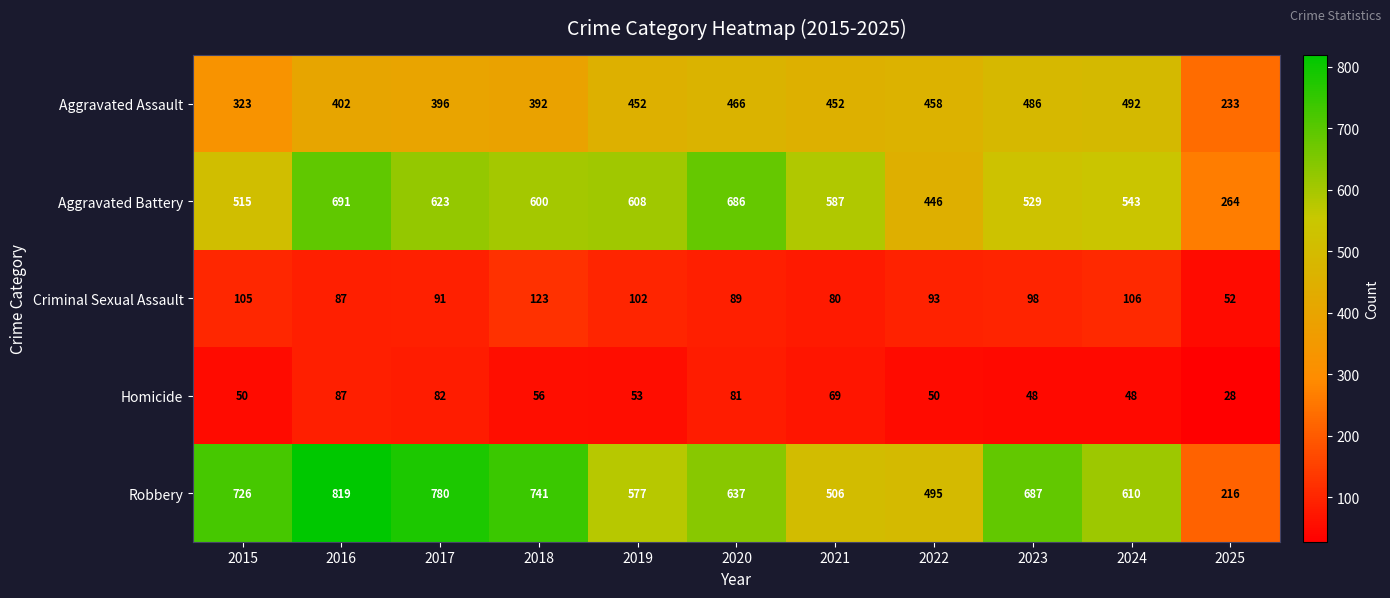

What is the difference between the maximum and minimum values in the Aggravated Assault series?

259